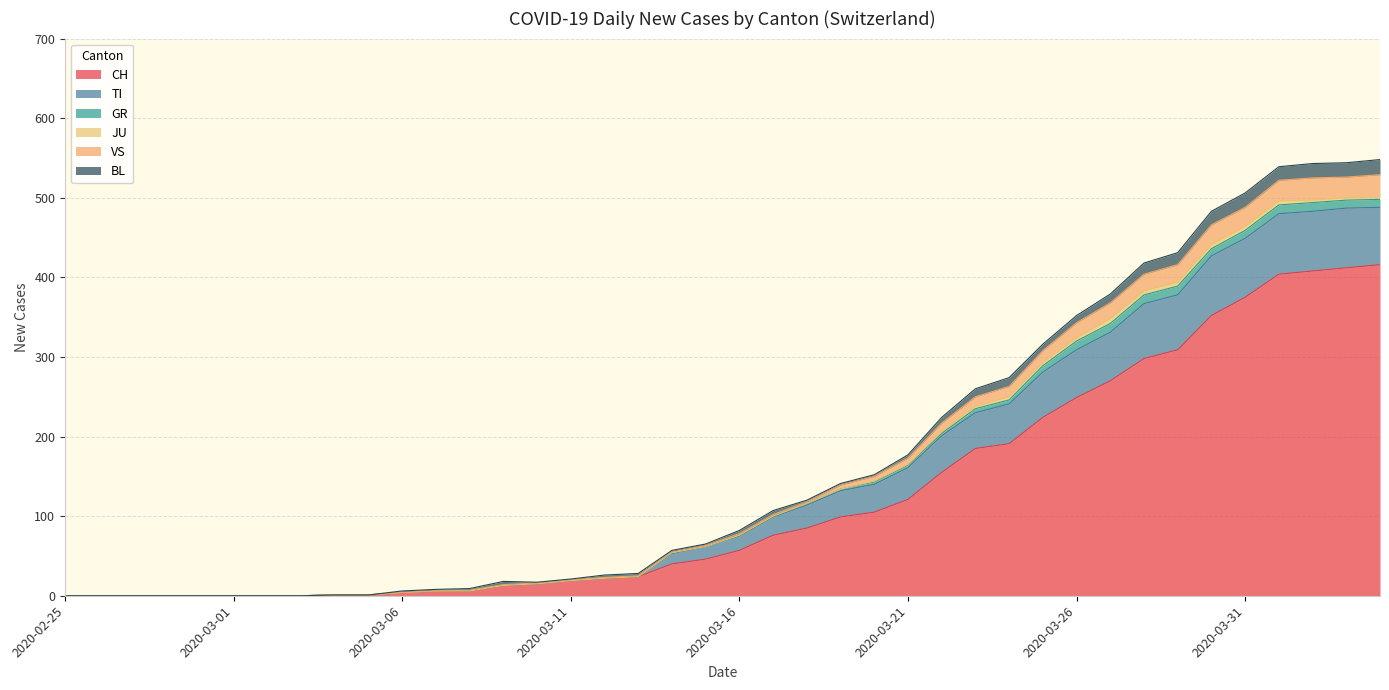

True or false: CH and TI intersect in this chart.

False